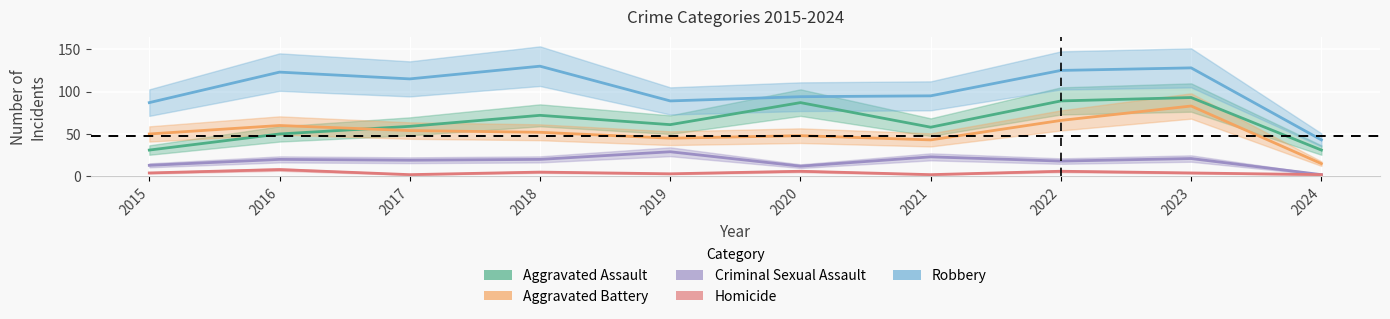

What is the greatest value displayed?

130